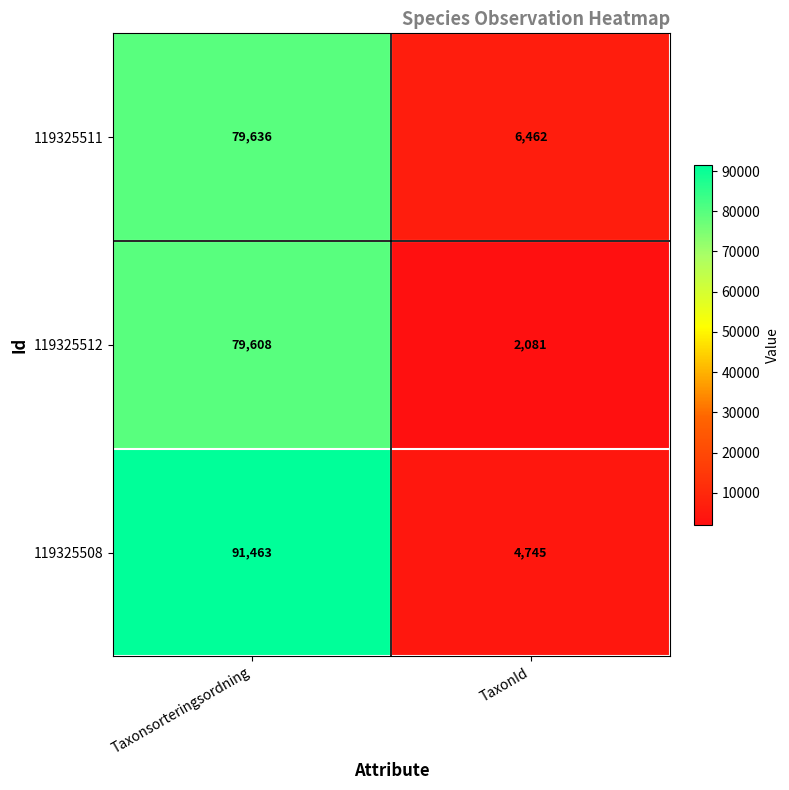

What is the difference between the maximum and minimum values in the 119325512 series?

77527